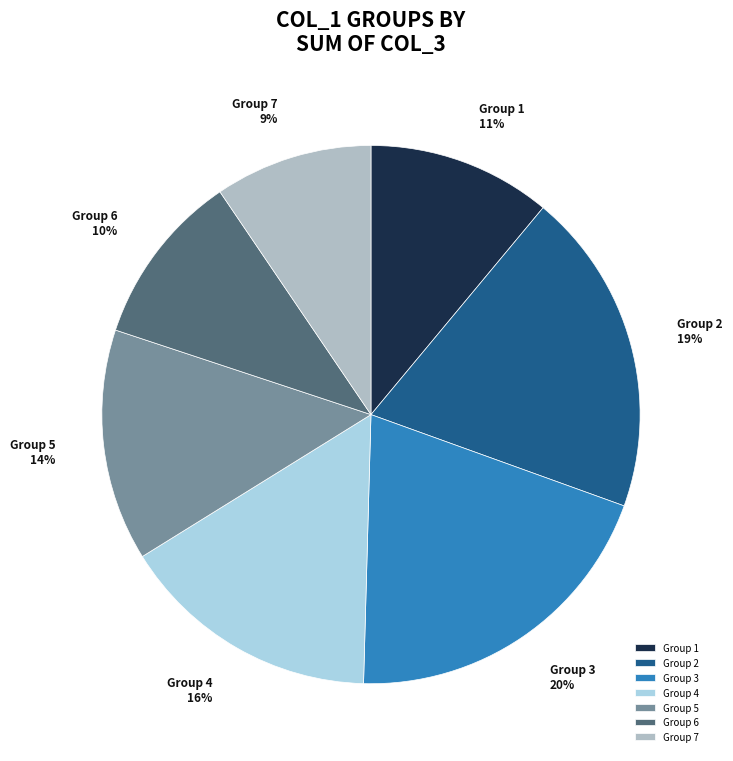

Which category has the smallest portion of the pie?

Group 7